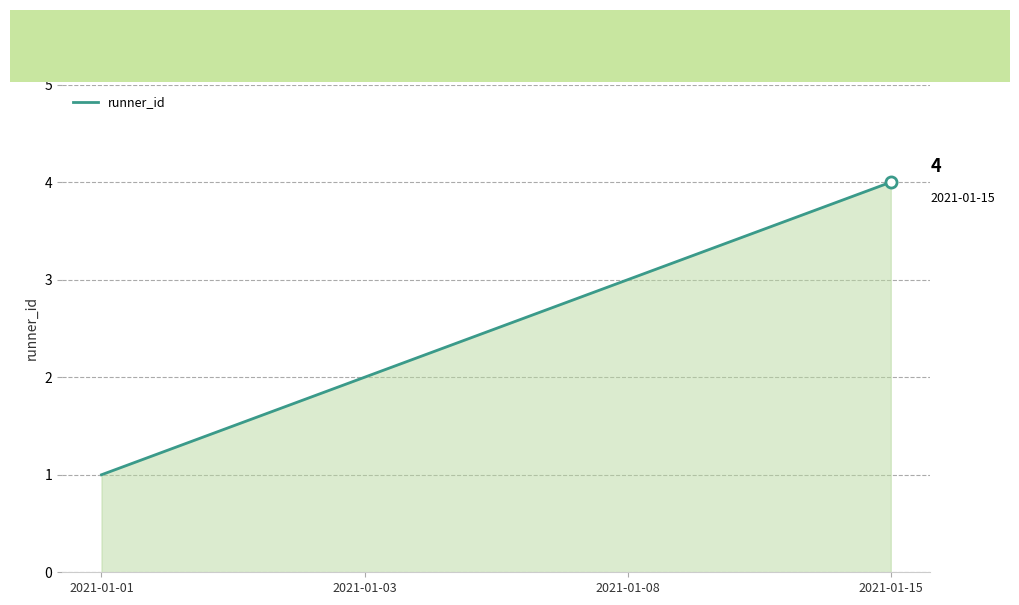

What is the difference between the values at 2021-01-03 and 2021-01-01?

1